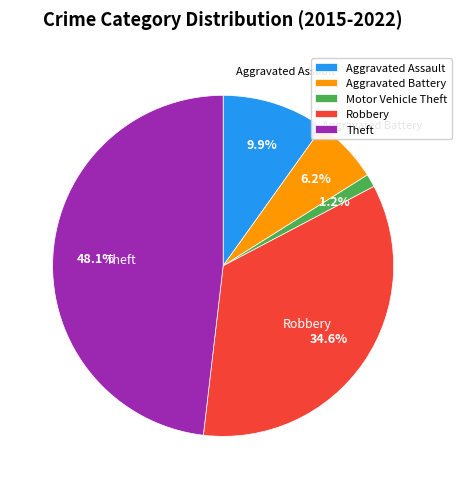

How many slices are in this pie chart?

5